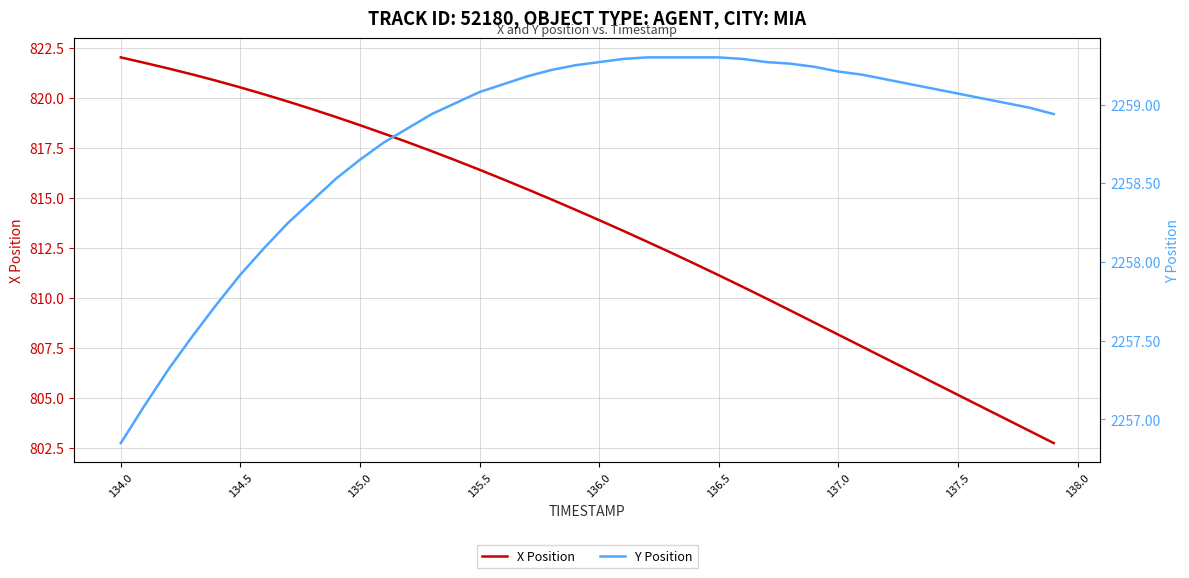

True or false: X Position and Y Position cross at least once.

False